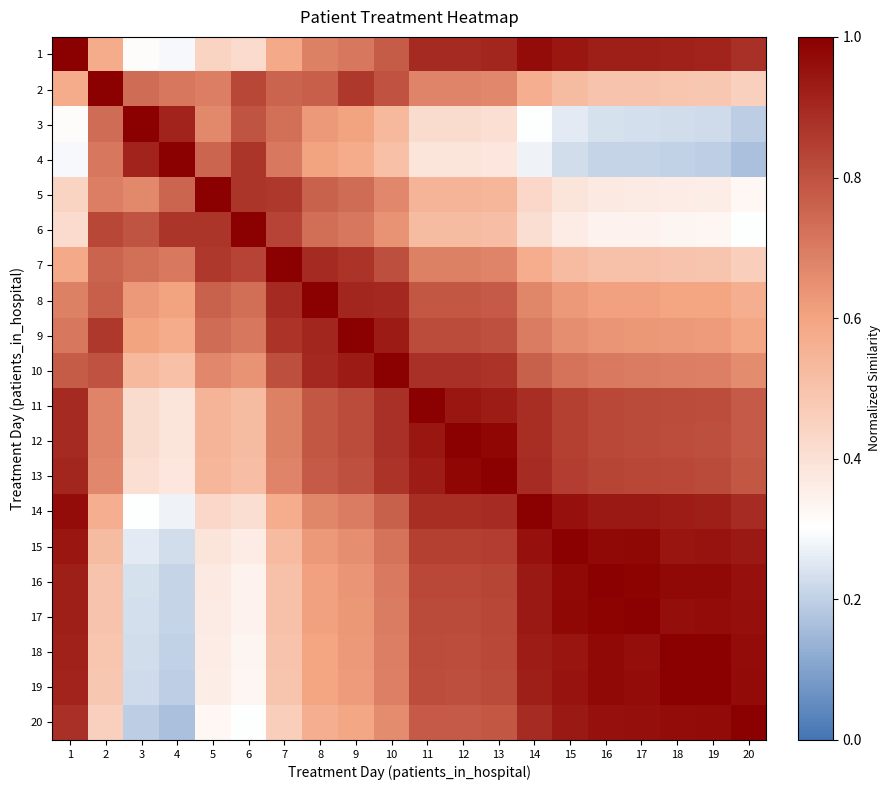

How many categories are shown in the chart?

20